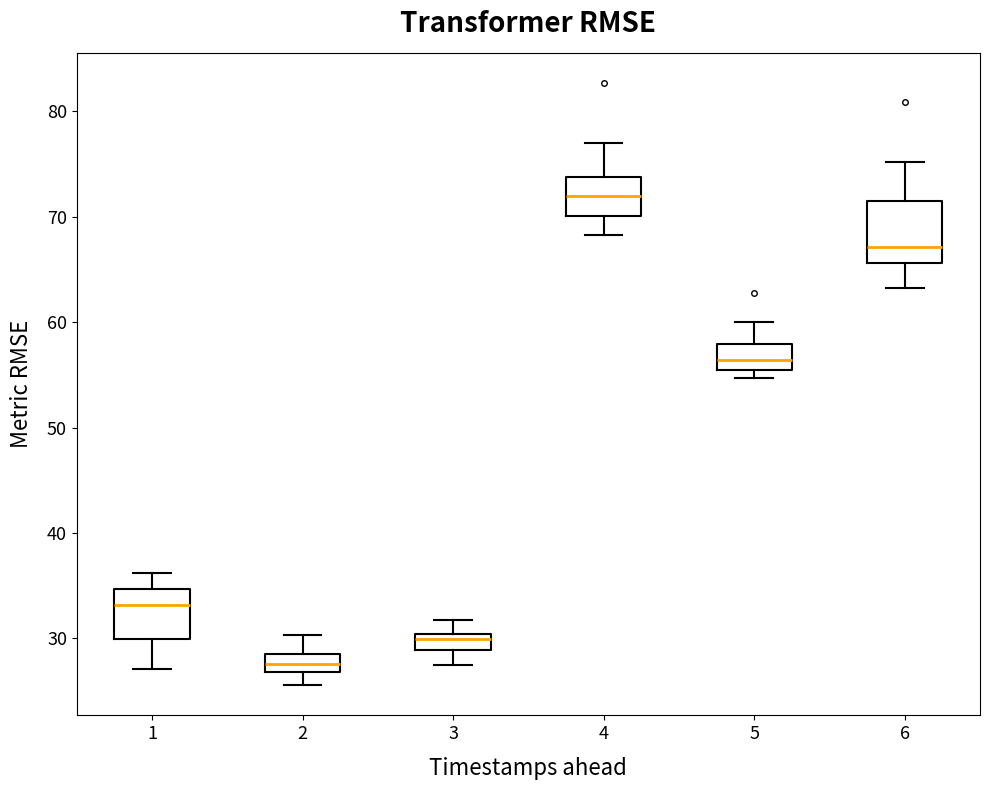

Which box has the highest median line?

4